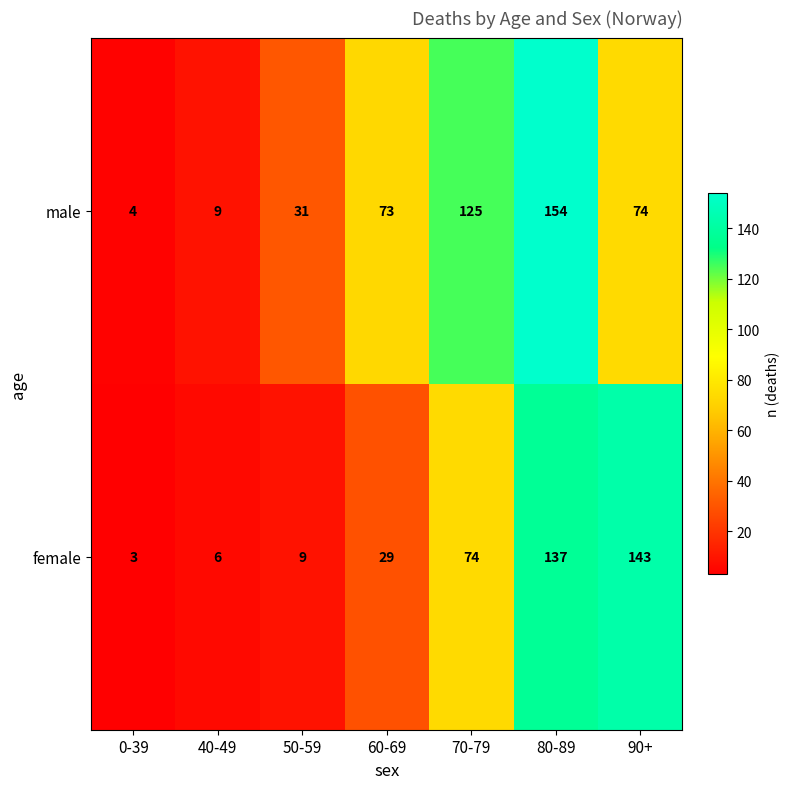

What is the difference between the maximum and minimum values in the female series?

140